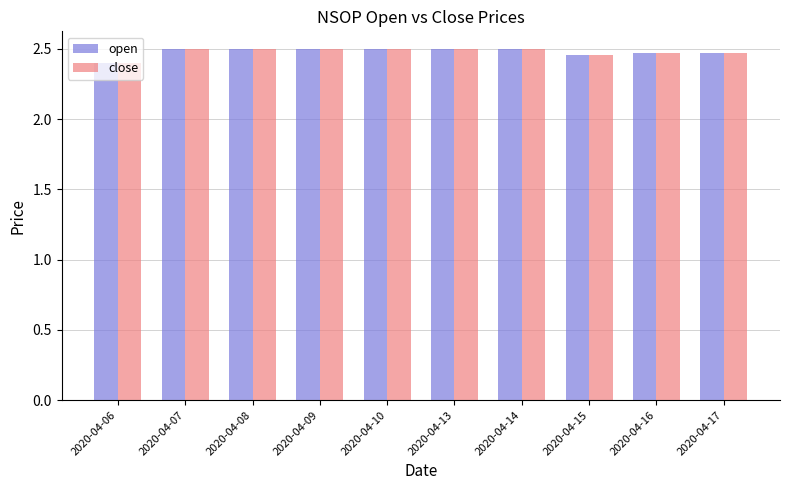

The close series shows 4.2 at 2020-04-10. True or false?

False